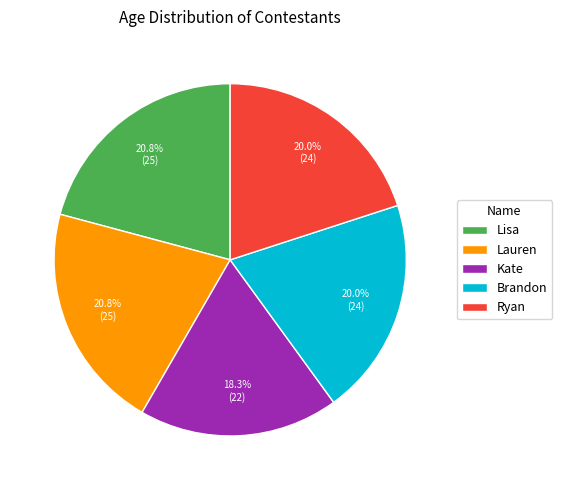

Which category has the smallest portion of the pie?

Kate